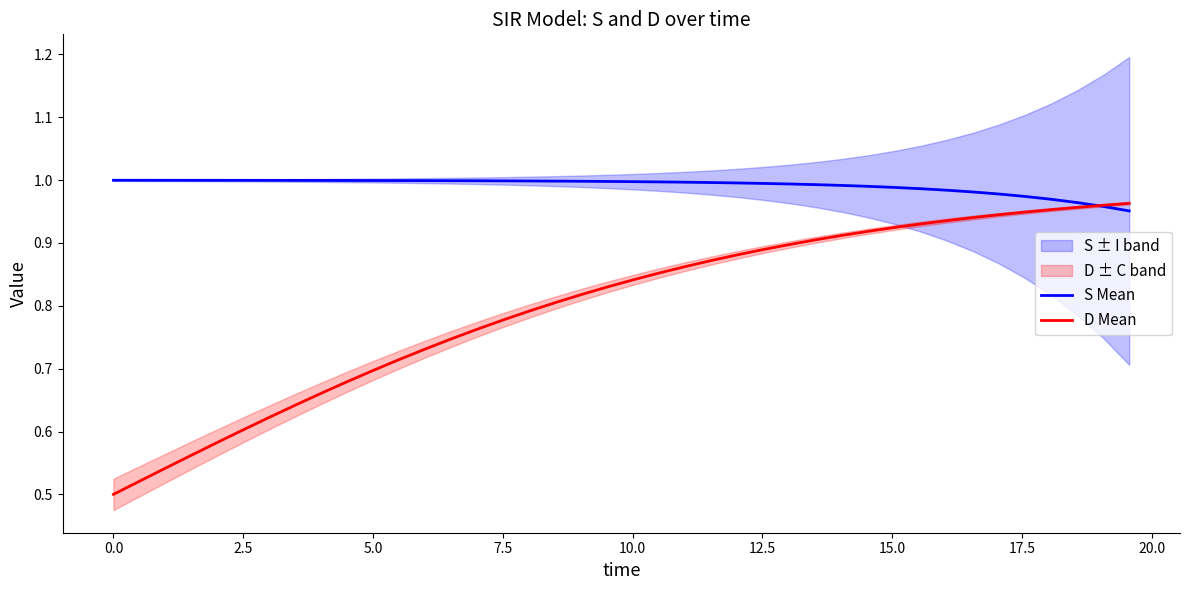

True or false: S Mean has more than 1 points higher than both neighbors.

False